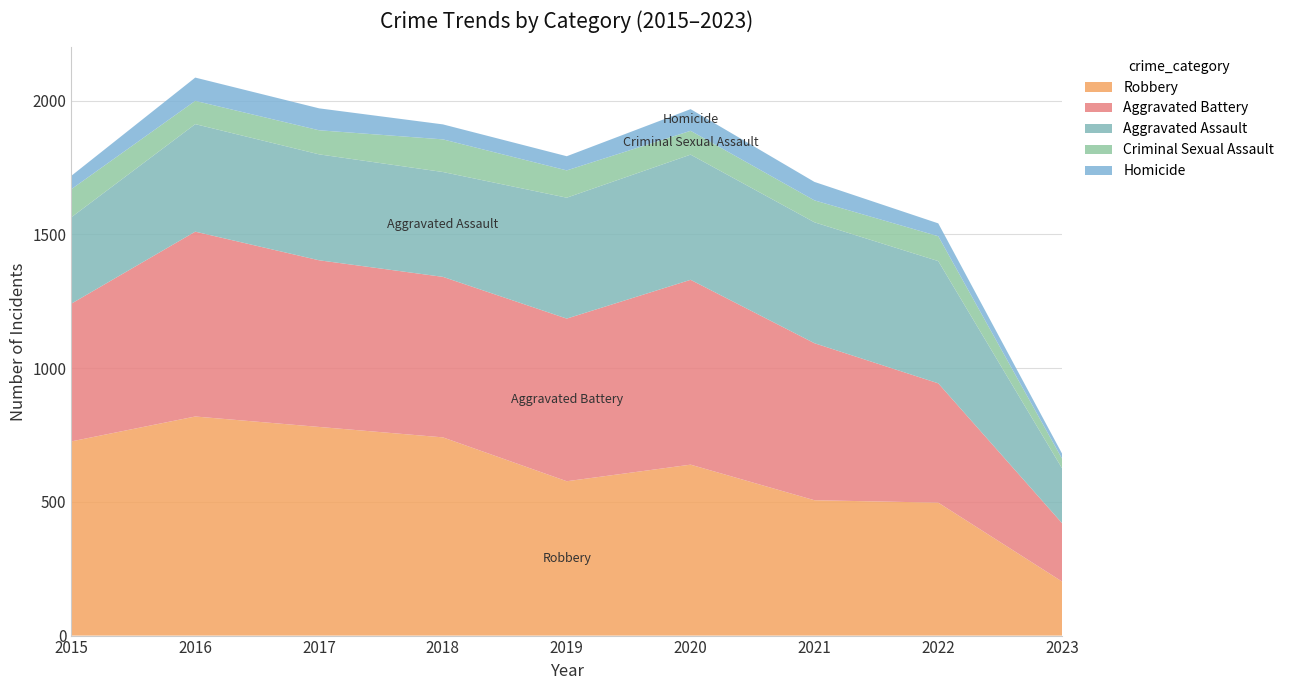

Reading left to right, what are all the values shown in this chart?

Robbery: 2015=726	2016=819	2017=780	2018=741	2019=577	2020=639	2021=506	2022=497	2023=202
Aggravated Battery: 2015=515	2016=691	2017=623	2018=600	2019=608	2020=691	2021=587	2022=446	2023=218
Aggravated Assault: 2015=323	2016=402	2017=396	2018=392	2019=452	2020=468	2021=452	2022=457	2023=205
Criminal Sexual Assault: 2015=105	2016=87	2017=90	2018=122	2019=102	2020=89	2021=82	2022=93	2023=36
Homicide: 2015=50	2016=87	2017=82	2018=56	2019=53	2020=81	2021=69	2022=48	2023=19